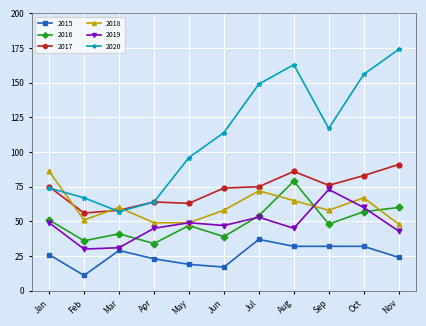

Which category has the lowest value across all series?

Feb